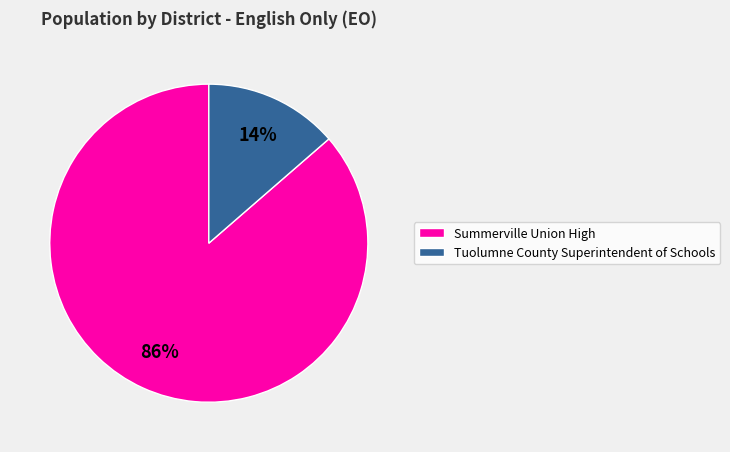

What is the smallest slice in the pie chart?

Tuolumne County Superintendent of Schools